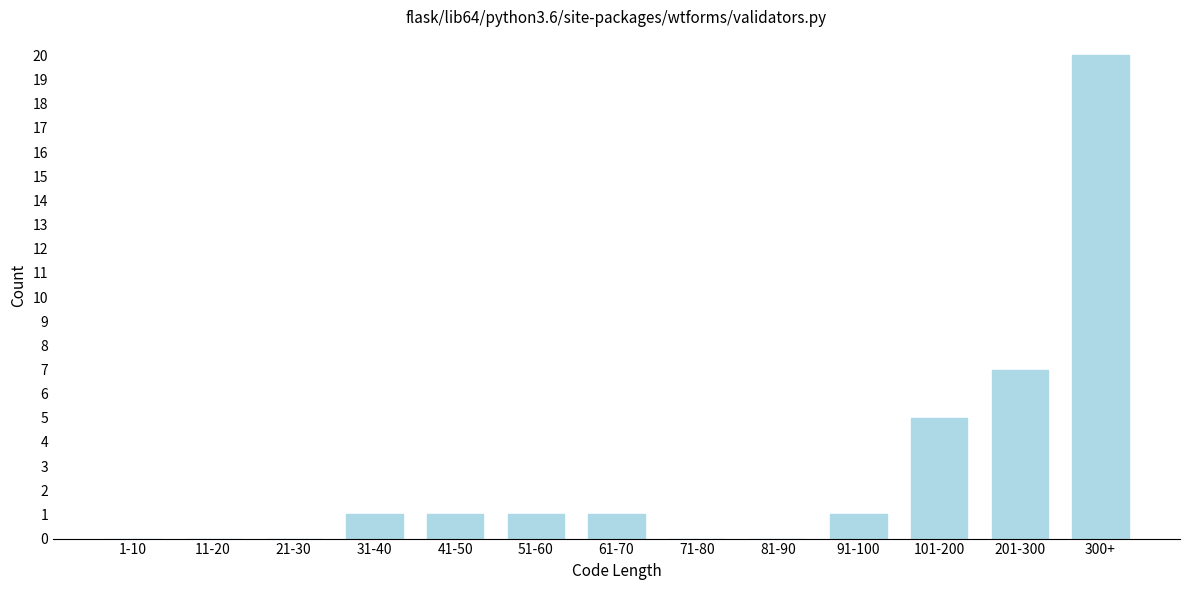

Reading left to right, what are all the values shown in this chart?

1-10=0	11-20=0	21-30=0	31-40=1	41-50=1	51-60=1	61-70=1	71-80=0	81-90=0	91-100=1	101-200=5	201-300=7	300+=20